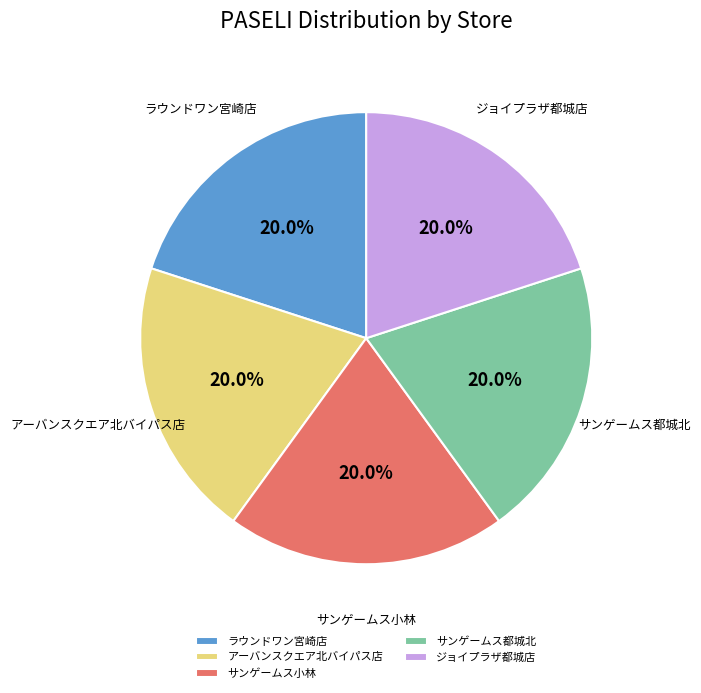

What is the ratio of the value at サンゲームス都城北 to the value at ラウンドワン宮崎店?

1.0